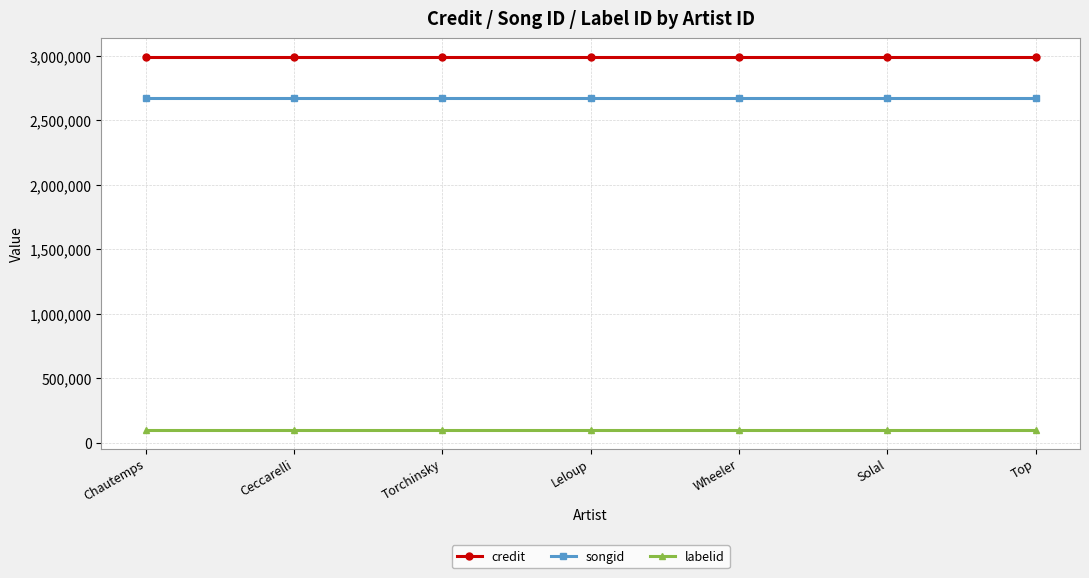

How many lines are shown in the chart?

3